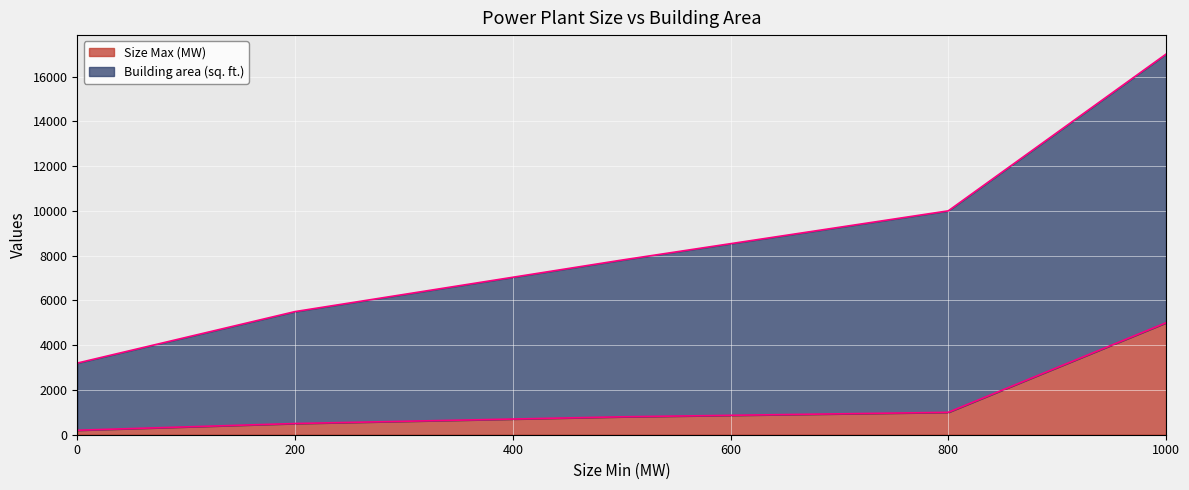

Reading left to right, what are all the values shown in this chart?

Size Max (MW): 0=200	200=500	500=800	800=1000	1000=5000
Building area (sq. ft.): 0=3200	200=5500	500=7800	800=10000	1000=17000